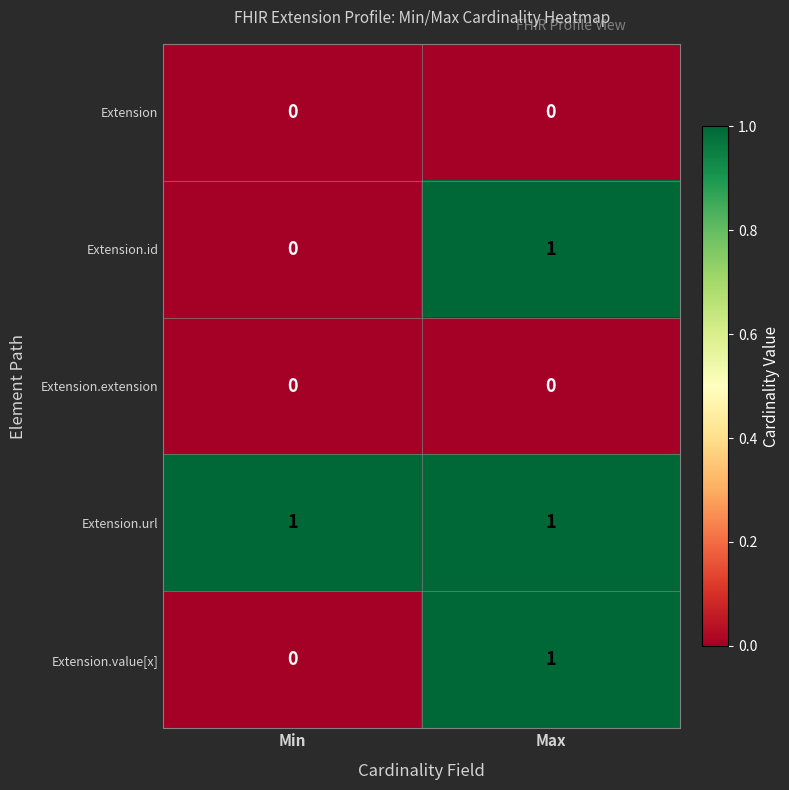

At which category is the sum across all series the highest?

Max